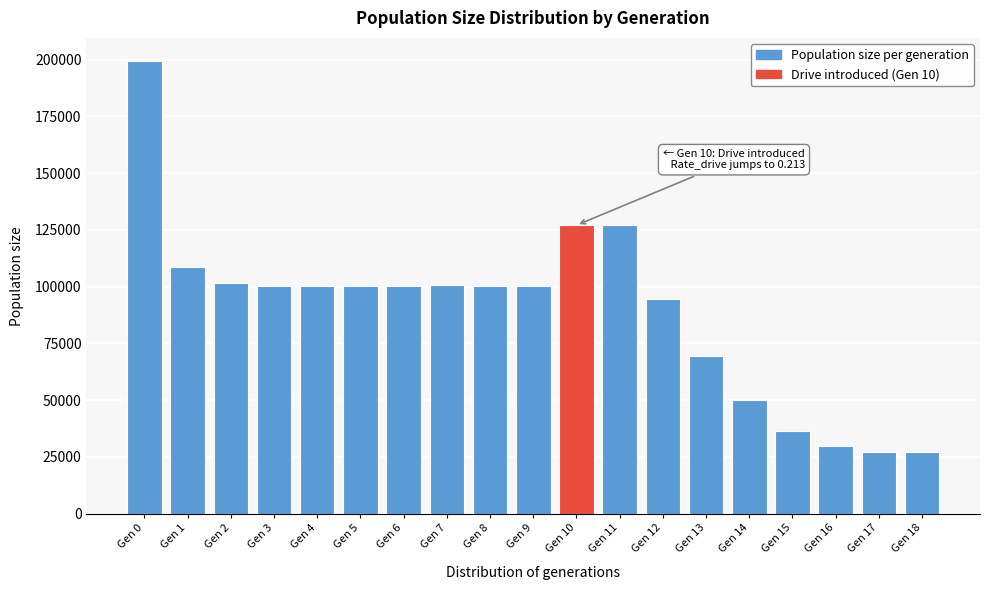

What is the value of the 7th bar from the left?

100441